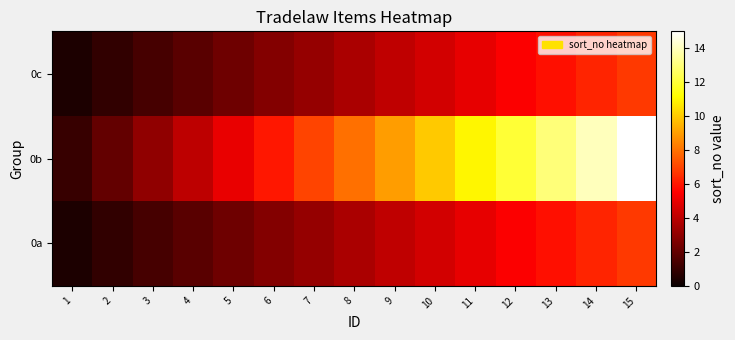

How many distinct data groups are displayed?

3